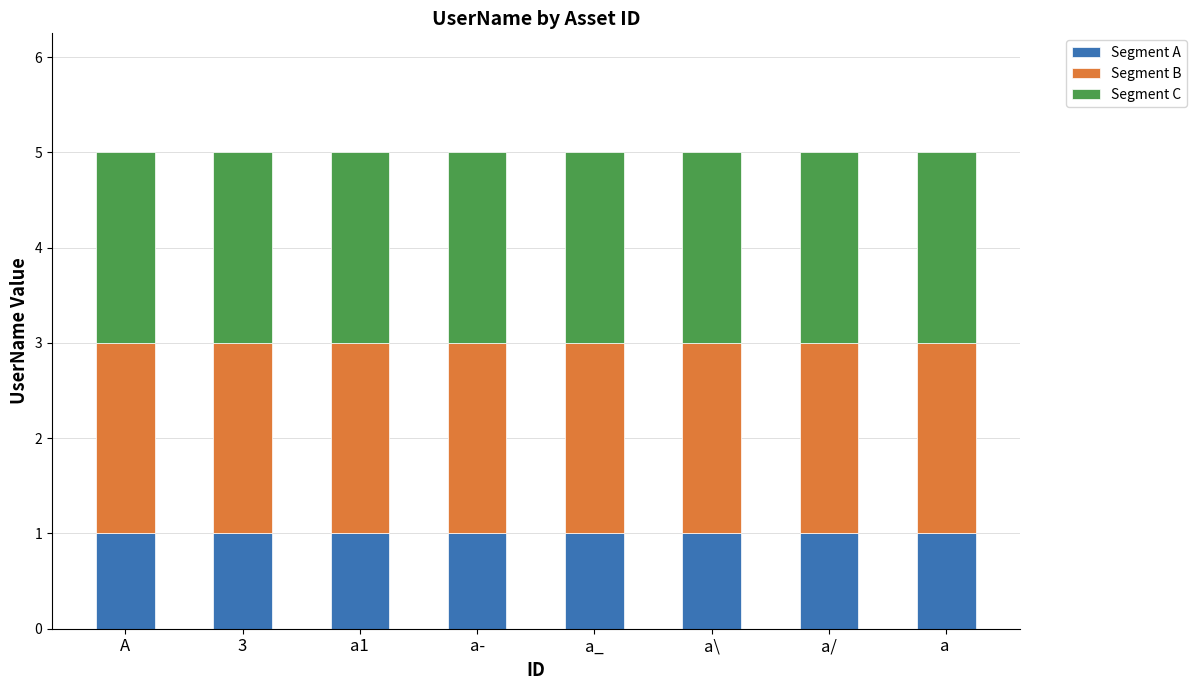

The value of Segment A at a  is 1. True or false?

True